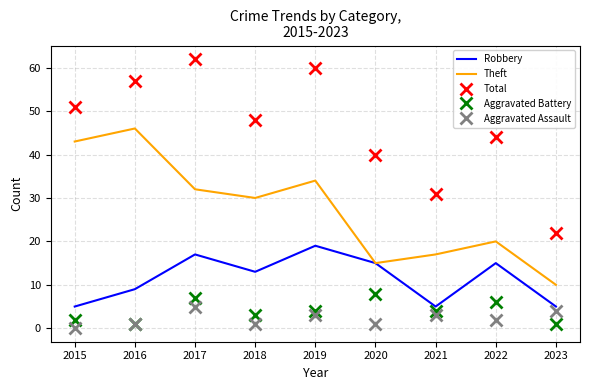

What is the difference between the maximum and minimum values in the Total series?

40